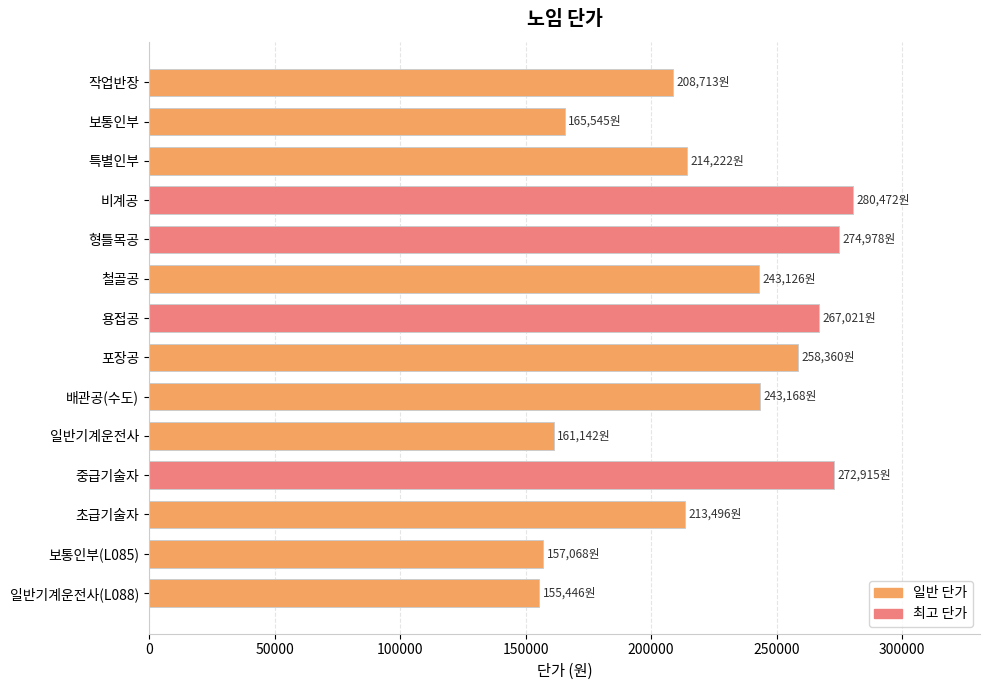

What is the minimum value shown in the chart?

155446